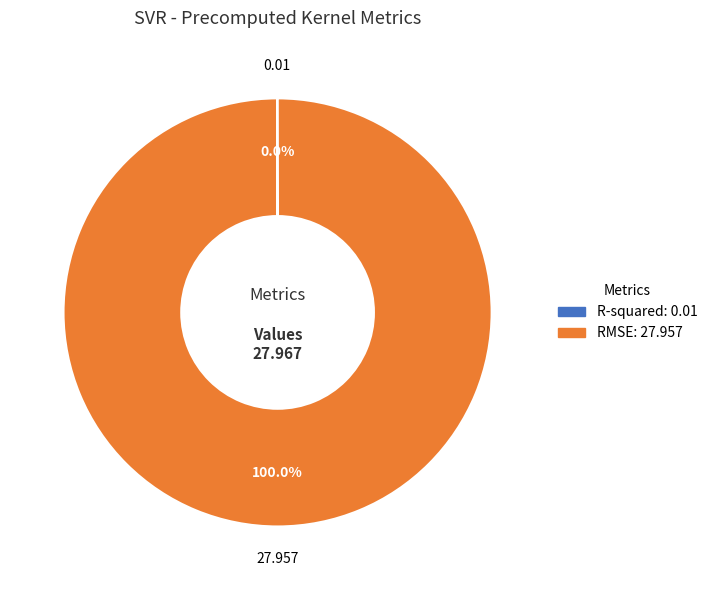

Which category has the biggest portion of the pie?

RMSE